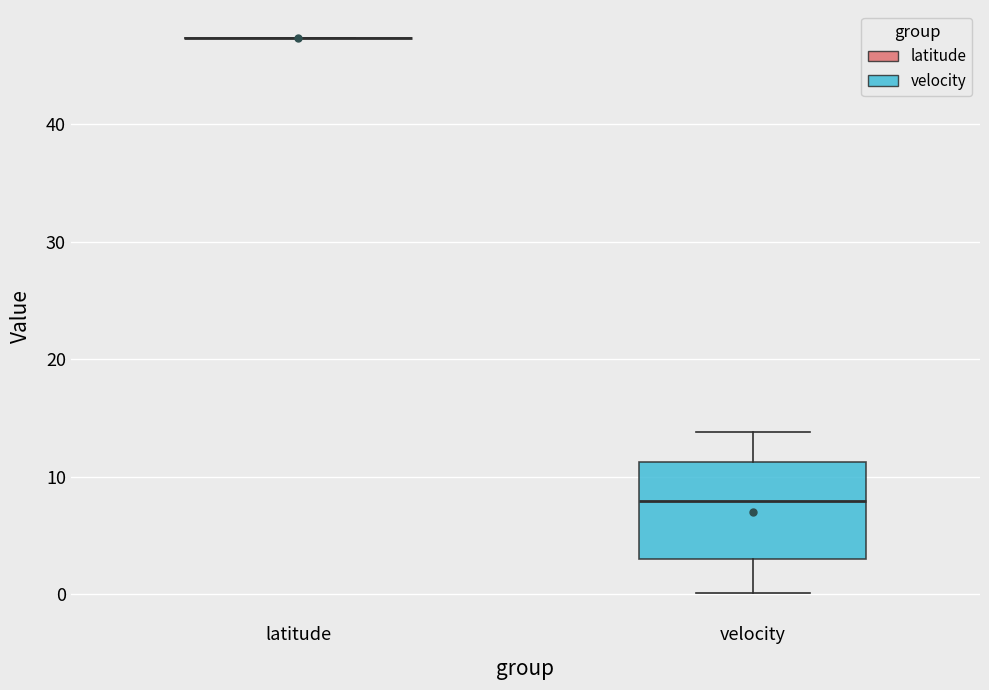

Where is the lower edge of the box for velocity on the y-axis? The values are not printed on the chart, so give them approximately, as read against the axis.

3